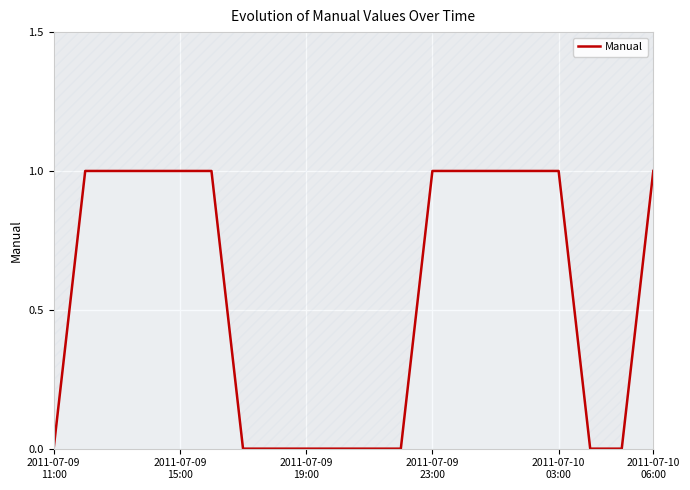

Is it true that the value at 6 is -1?

False